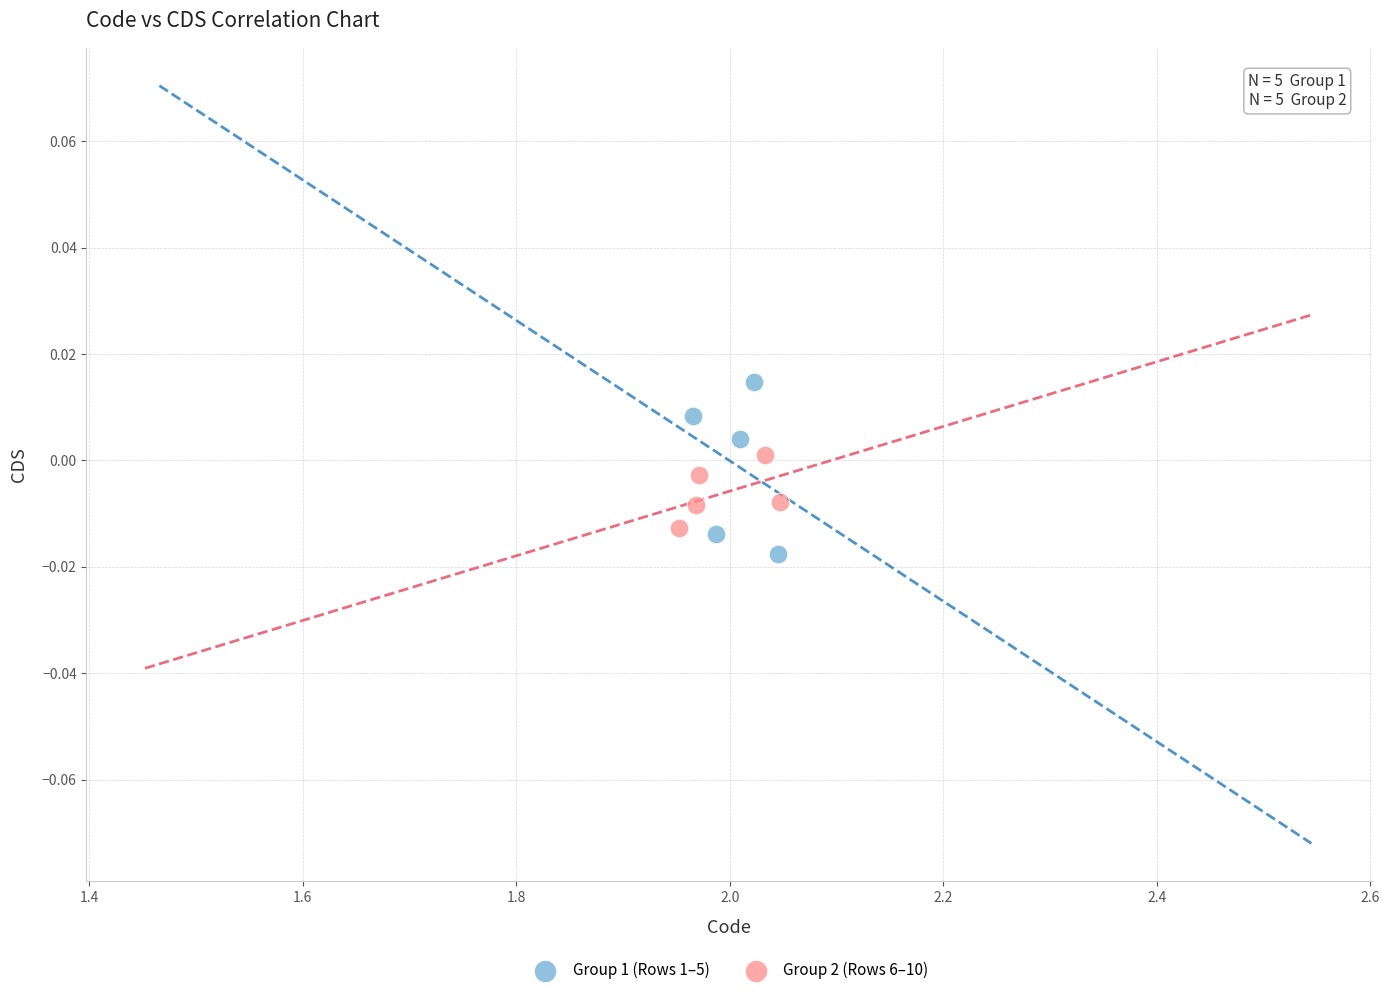

Which series contains the lowest Y value?

Group 1 (Rows 1–5)